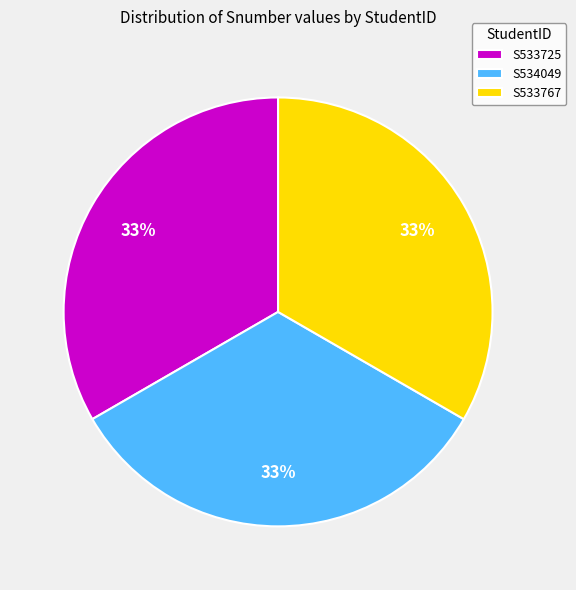

Is there any slice that represents more than half of the pie?

No